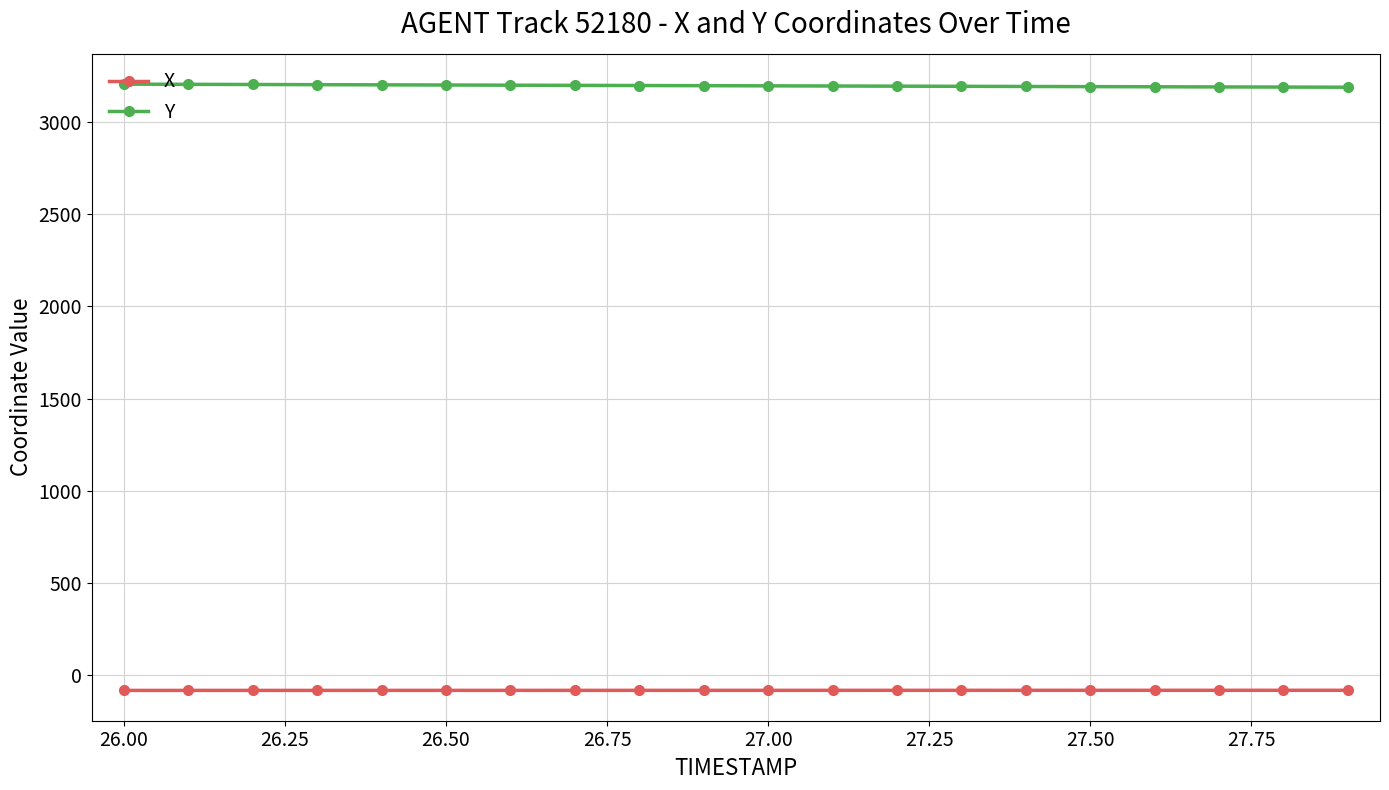

What are all the series names shown in the legend?

X, Y